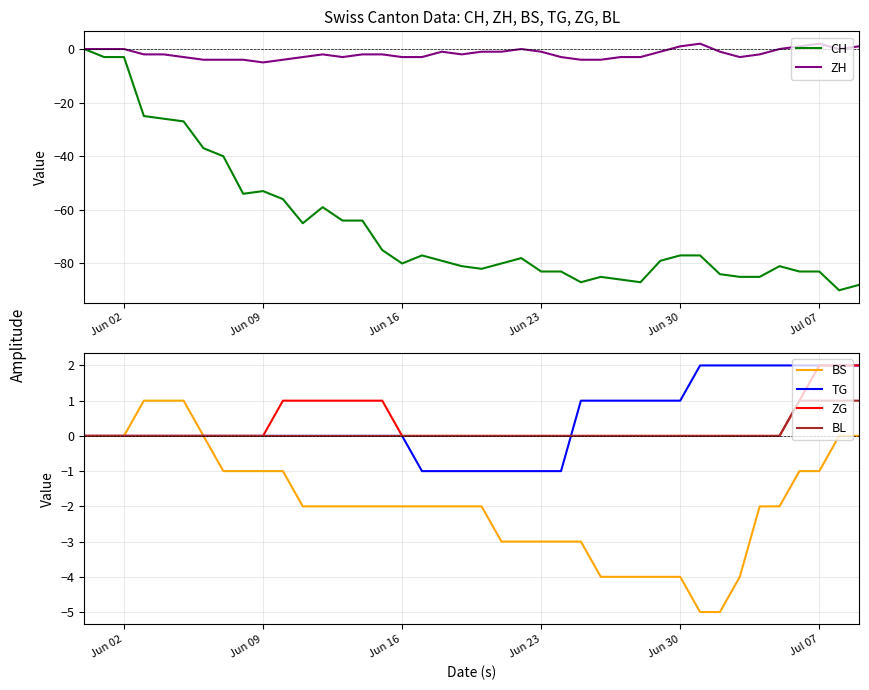

What is the lowest value of the BS series?

-5